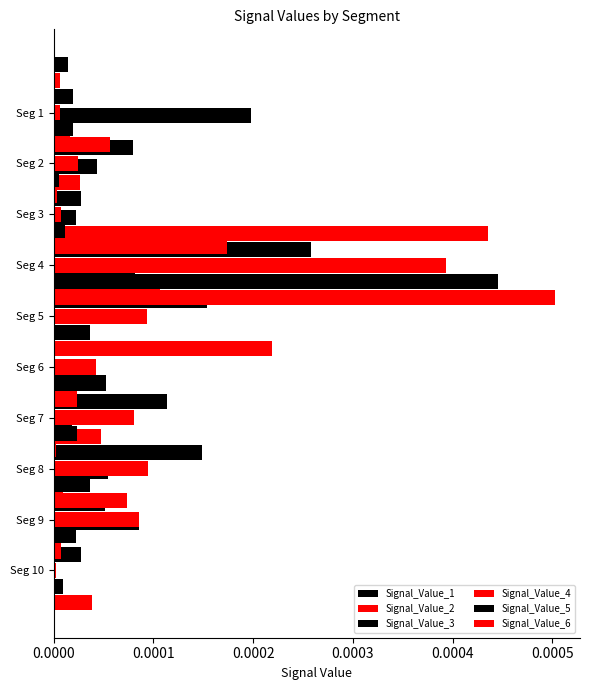

What are all the series names shown in the legend?

Signal_Value_1, Signal_Value_2, Signal_Value_3, Signal_Value_4, Signal_Value_5, Signal_Value_6